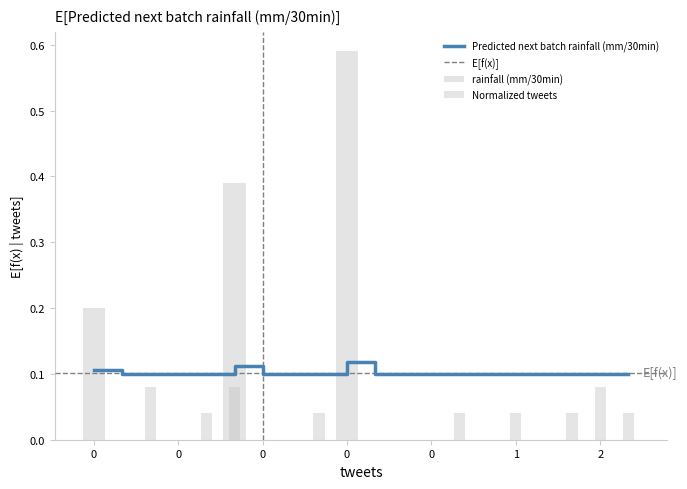

Reading left to right, transcribe all the data shown in this chart.

Predicted next batch rainfall (mm/30min): 0.1	0.1	0.1	0.1	0.1	0.1	0.1	0.1	0.1	0.1	0.1	0.1	0.1	0.1	0.1	0.1	0.1	0.1	0.1	0.1
Normalized tweets: 0.0	0.0	0.1	0.0	0.0	0.1	0.0	0.0	0.0	0.0	0.0	0.0	0.0	0.0	0.0	0.0	0.0	0.0	0.1	0.0
rainfall (mm/30min): 0.2	0.0	0.0	0.0	0.0	0.4	0.0	0.0	0.0	0.6	0.0	0.0	0.0	0.0	0.0	0.0	0.0	0.0	0.0	0.0